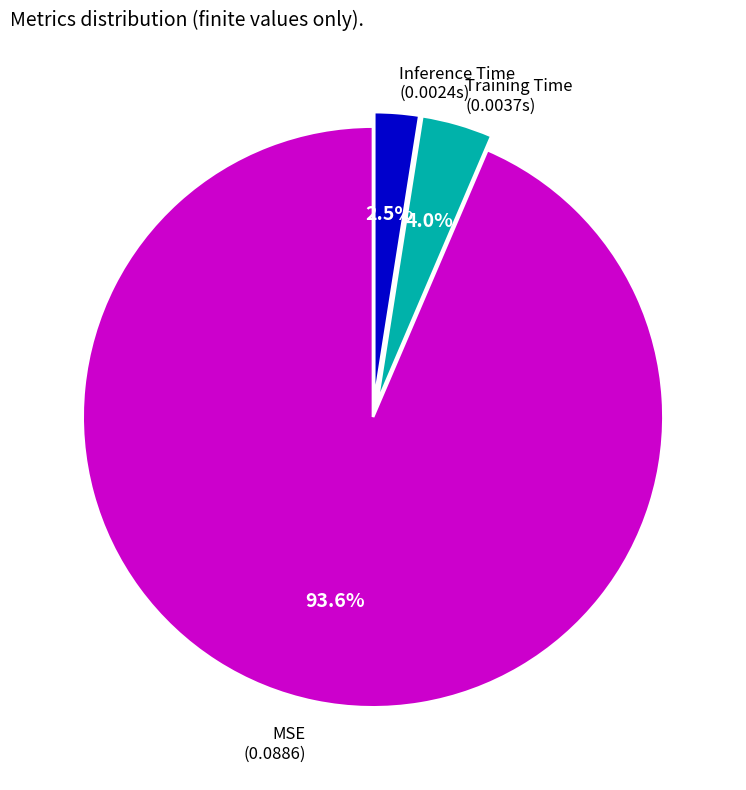

Is there a majority slice in this chart?

Yes